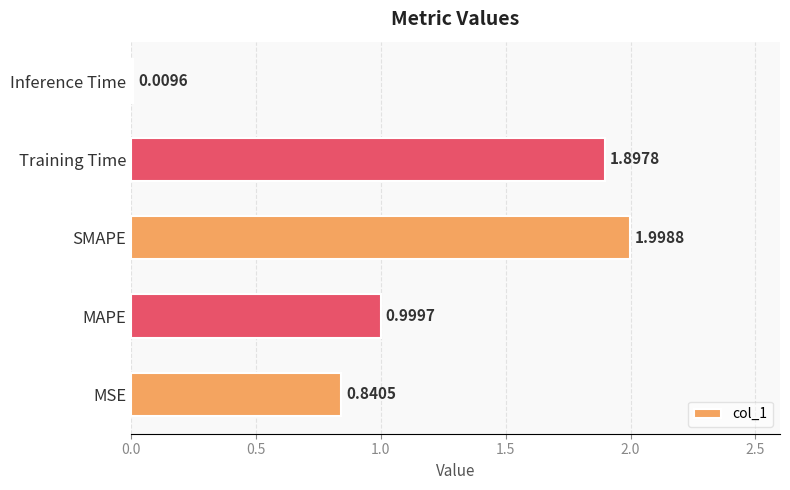

What is the sum of the values at SMAPE and Training Time?

3.9